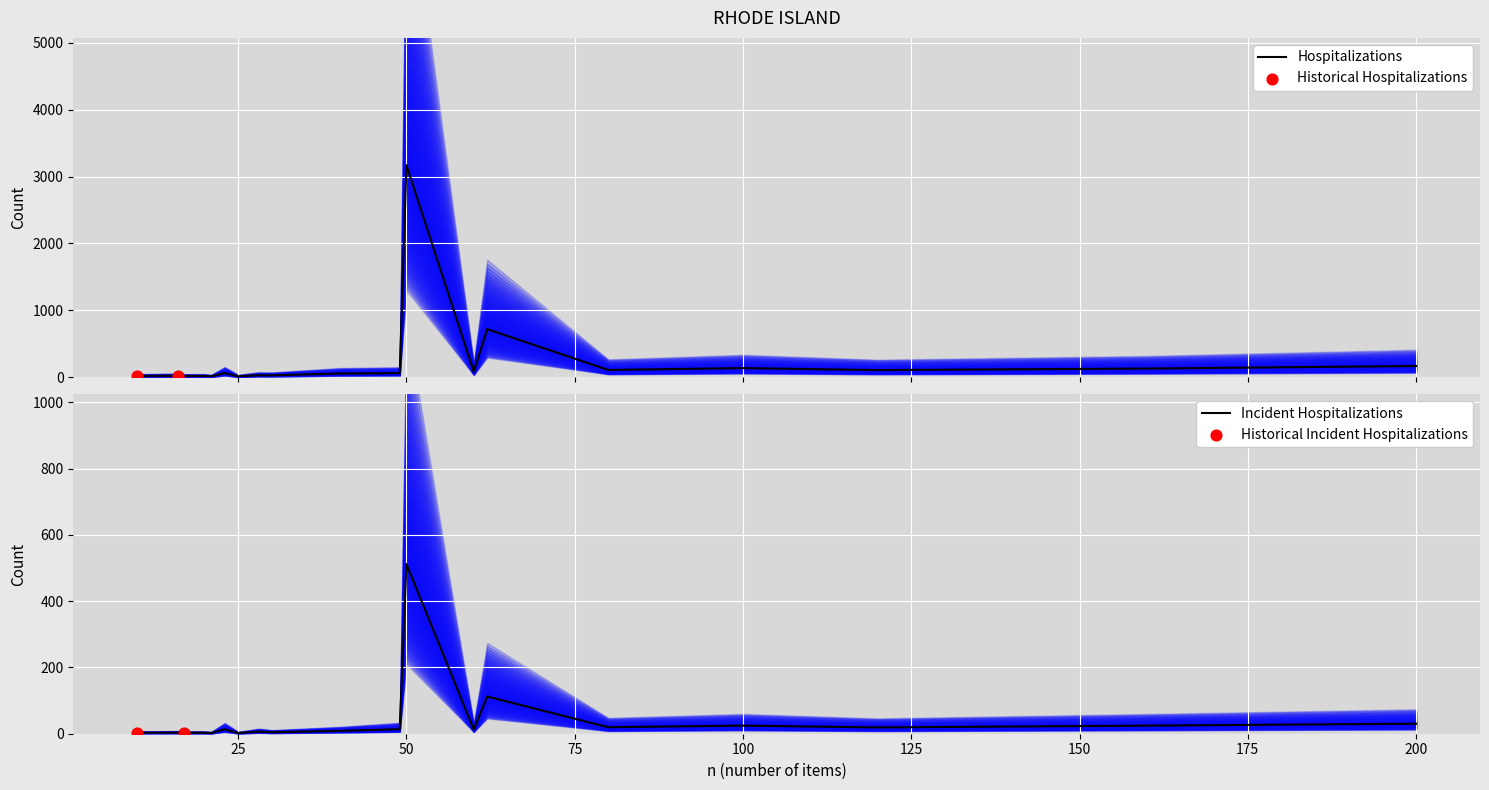

Which category has the highest value in the Incident Hospitalizations series?

50